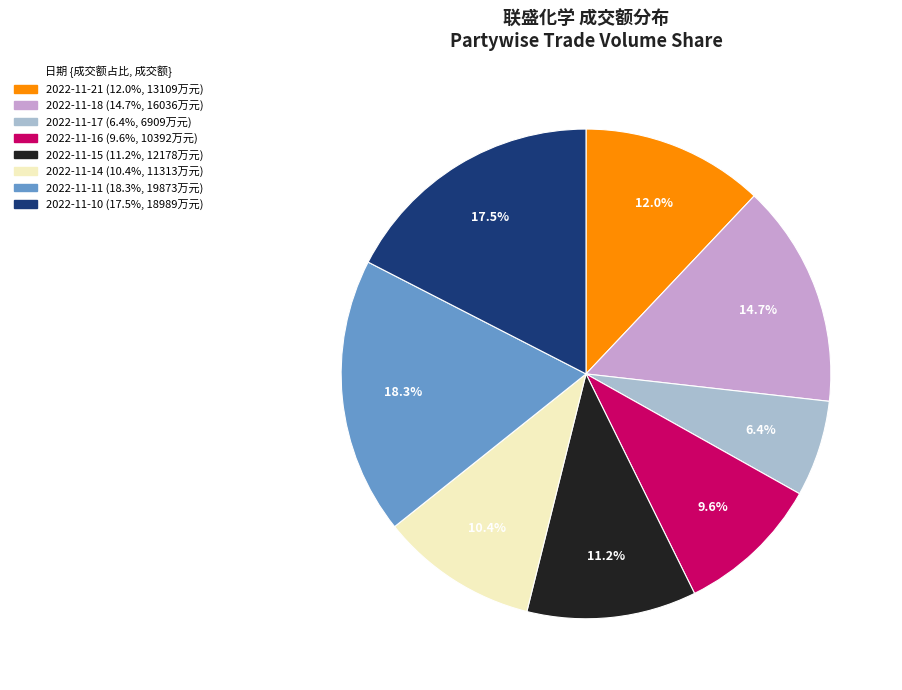

What is the total percentage of 2022-11-15 and 2022-11-11?

29.5%